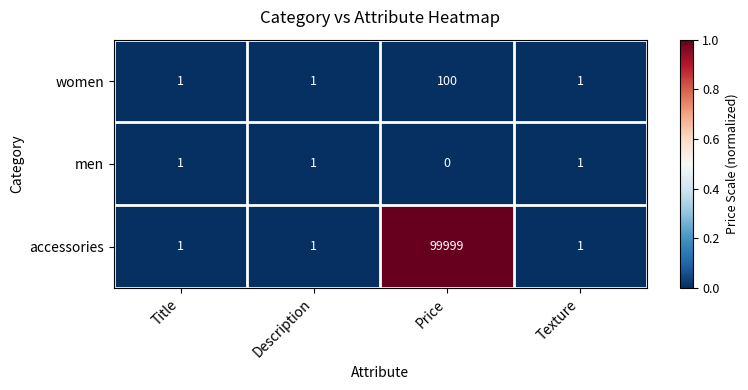

True or false: men has a value of 1 at Texture.

True